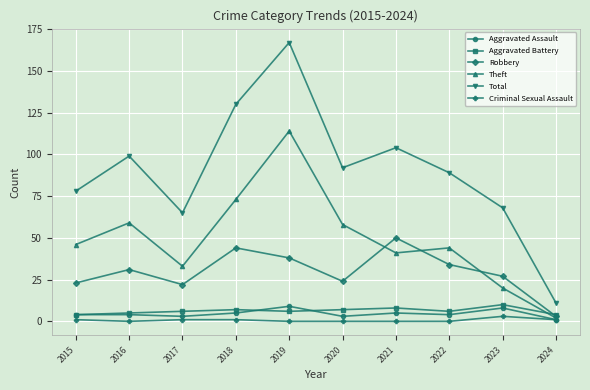

What is the sum of all Robbery values?

296